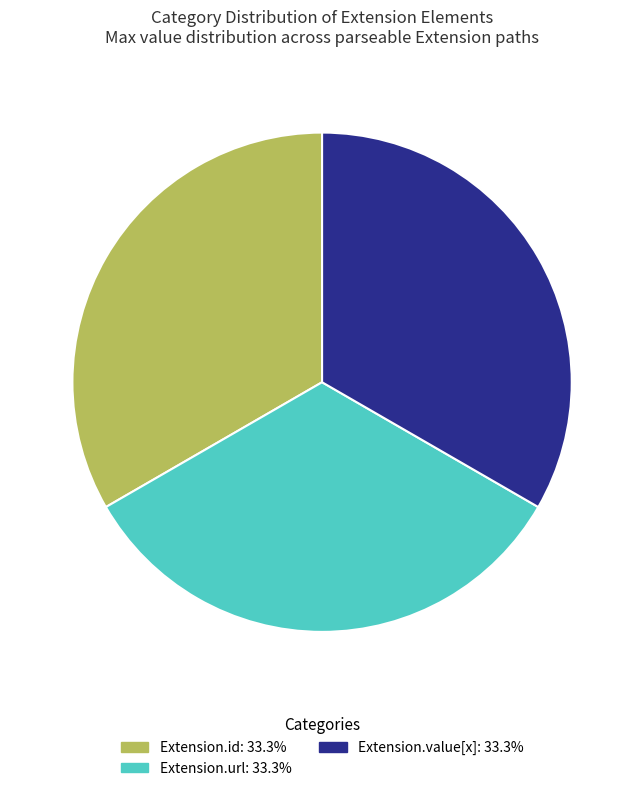

How many segments does this pie chart have?

3